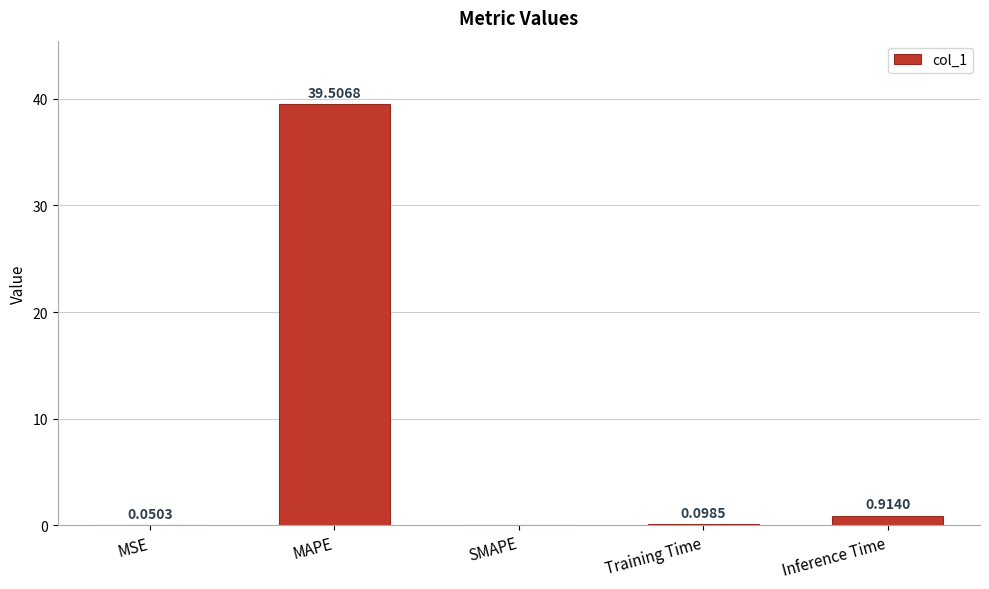

Which label corresponds to the largest value in the chart?

MAPE